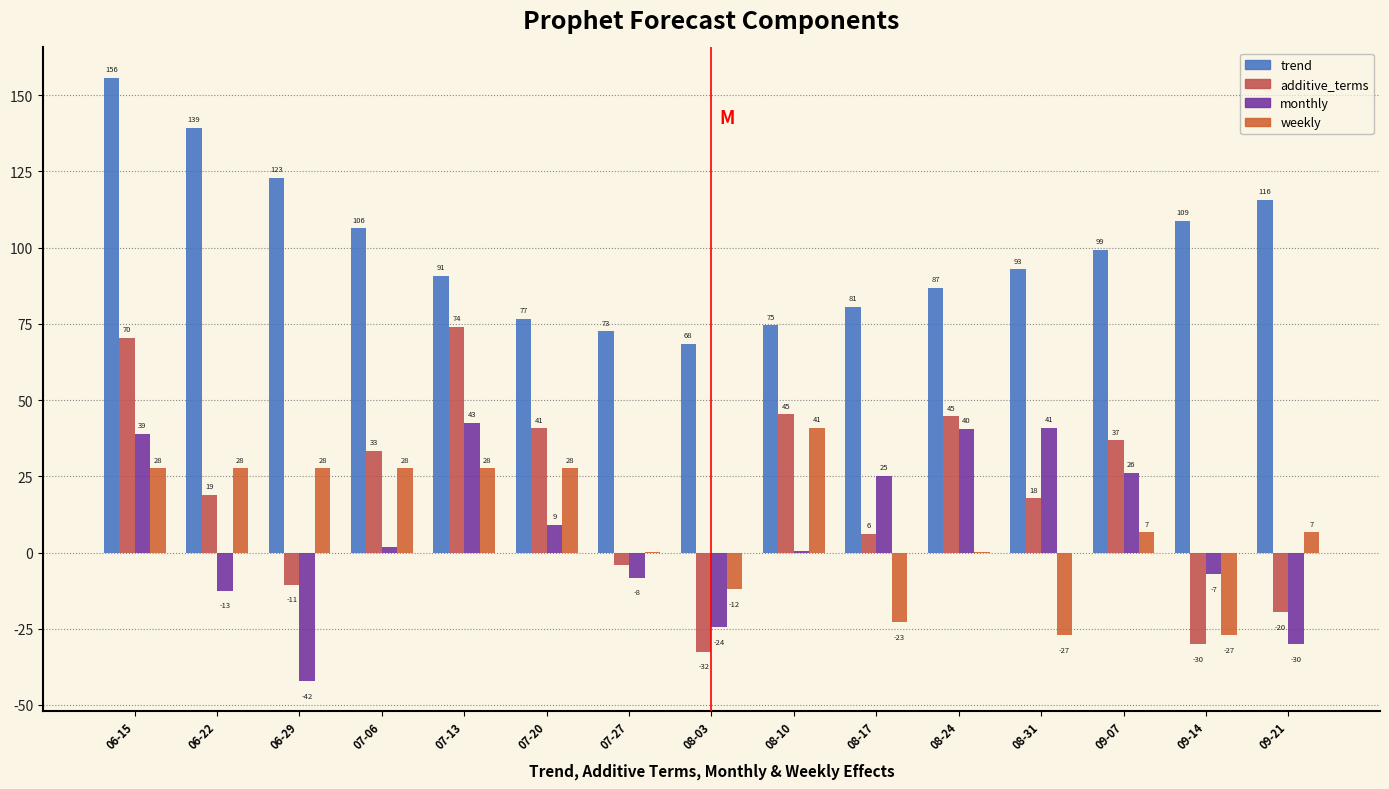

At which category does the chart reach its minimum across all series?

06-29